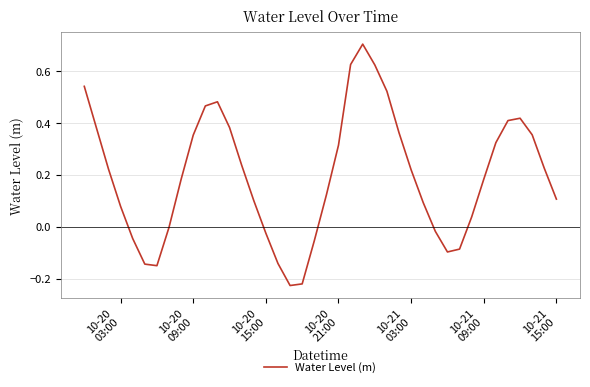

What is the maximum value shown in the chart?

0.7